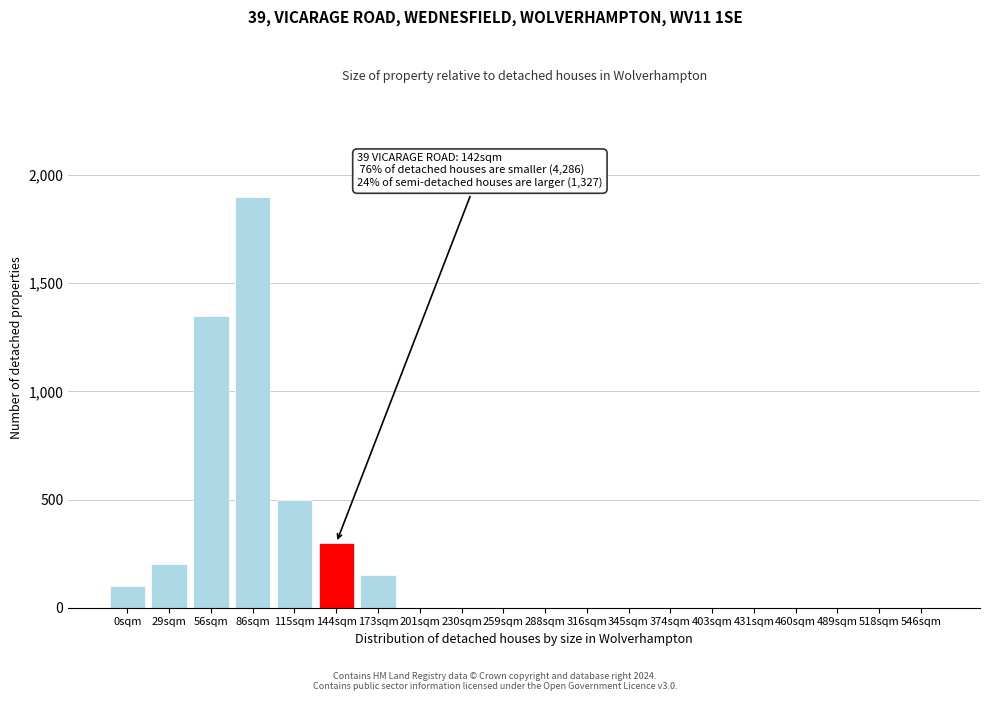

Reading left to right, extract all data points from this chart.

0sqm=100	29sqm=200	56sqm=1350	86sqm=1900	115sqm=500	144sqm=300	173sqm=150	201sqm=0	230sqm=0	259sqm=0	288sqm=0	316sqm=0	345sqm=0	374sqm=0	403sqm=0	431sqm=0	460sqm=0	489sqm=0	518sqm=0	546sqm=0